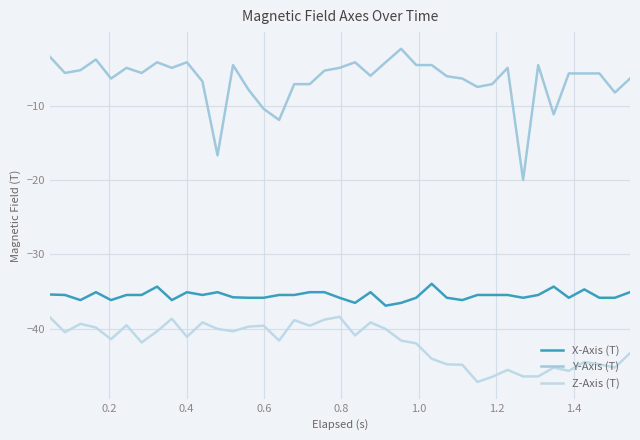

What are all the series names shown in the legend?

X-Axis (T), Y-Axis (T), Z-Axis (T)